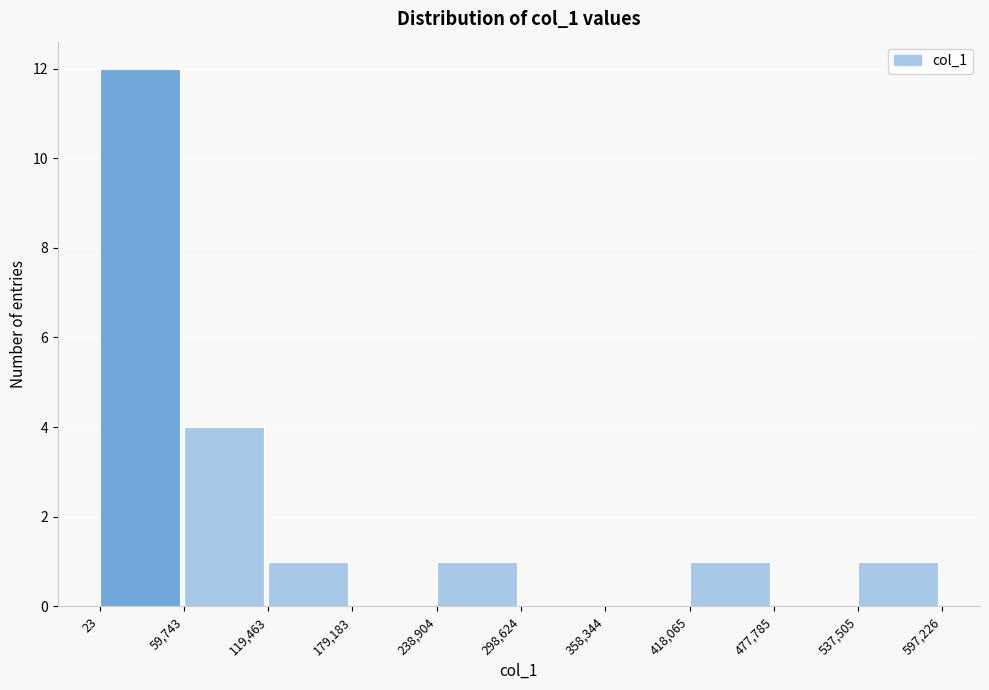

Which range on the x-axis has the tallest bar?

23 to 59,743